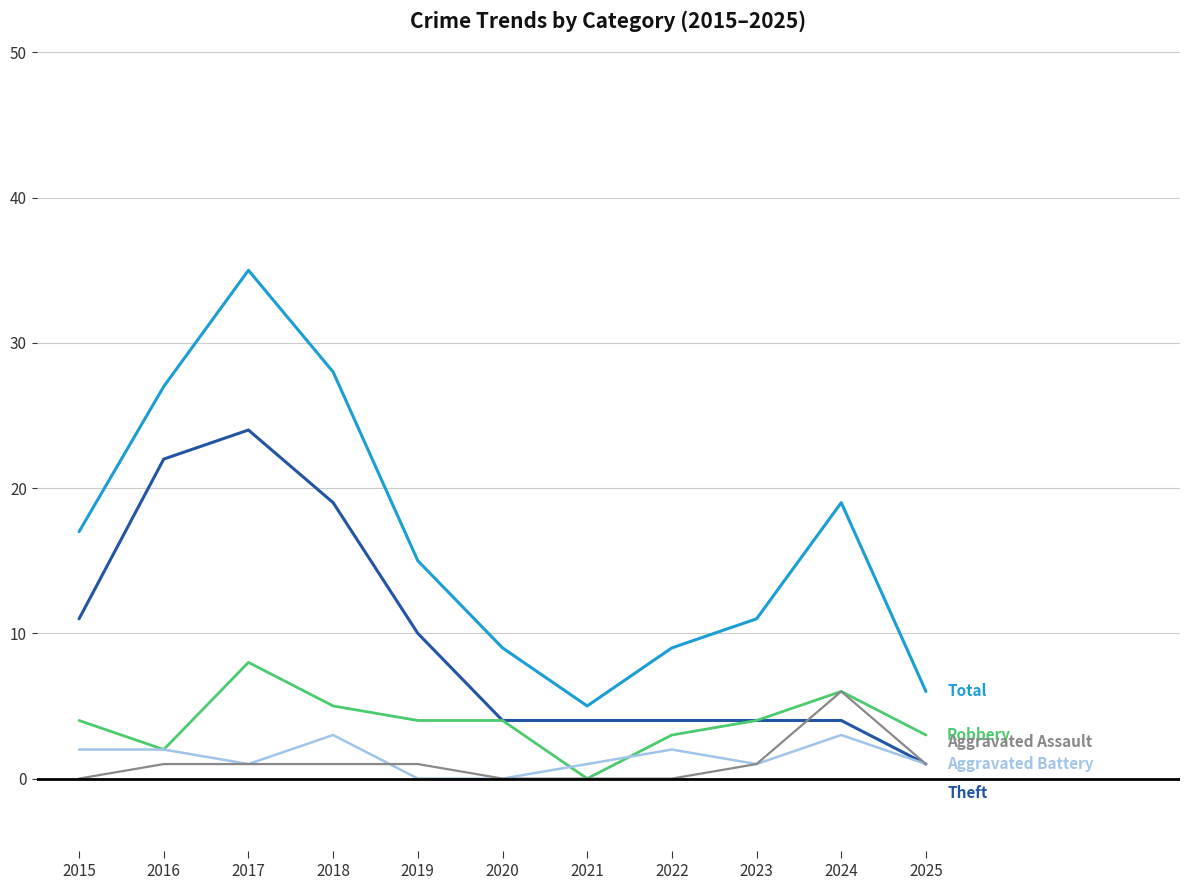

Which label corresponds to the largest value in the chart?

2017